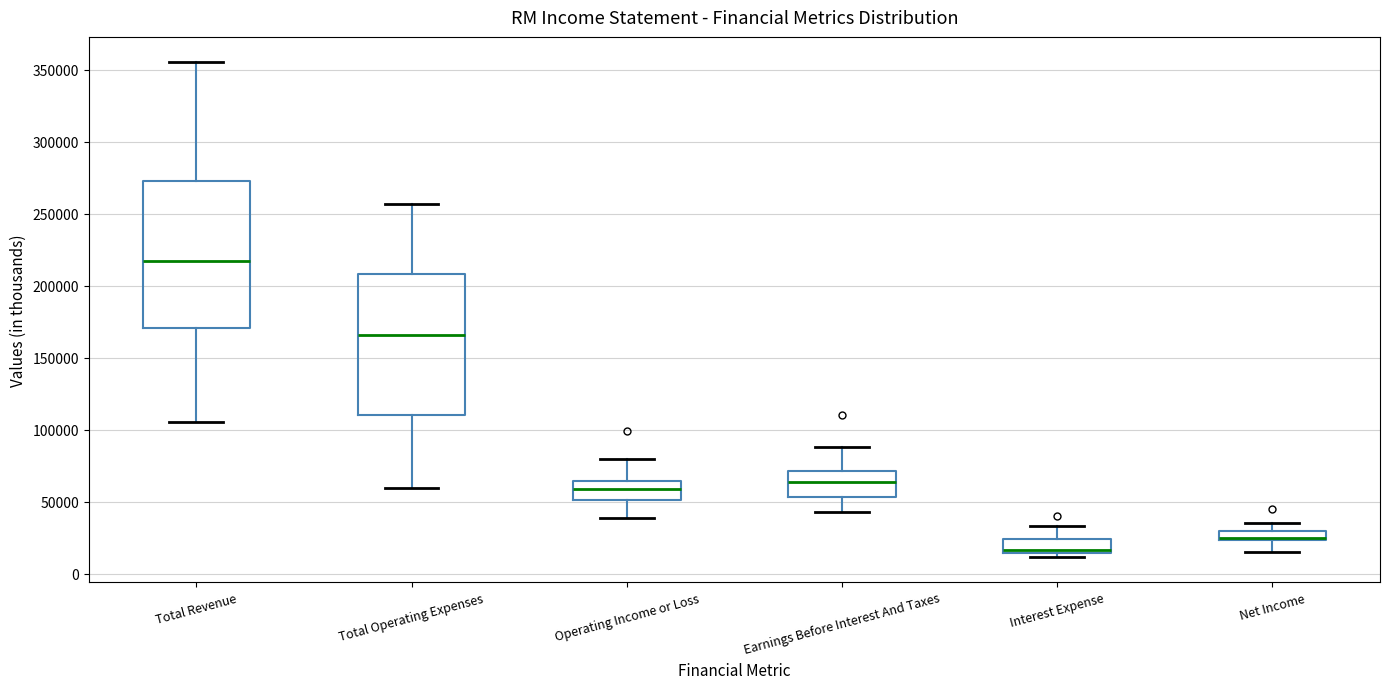

Where does the lower whisker of the box for Net Income end on the y-axis? The values are not printed on the chart, so give them approximately, as read against the axis.

15000